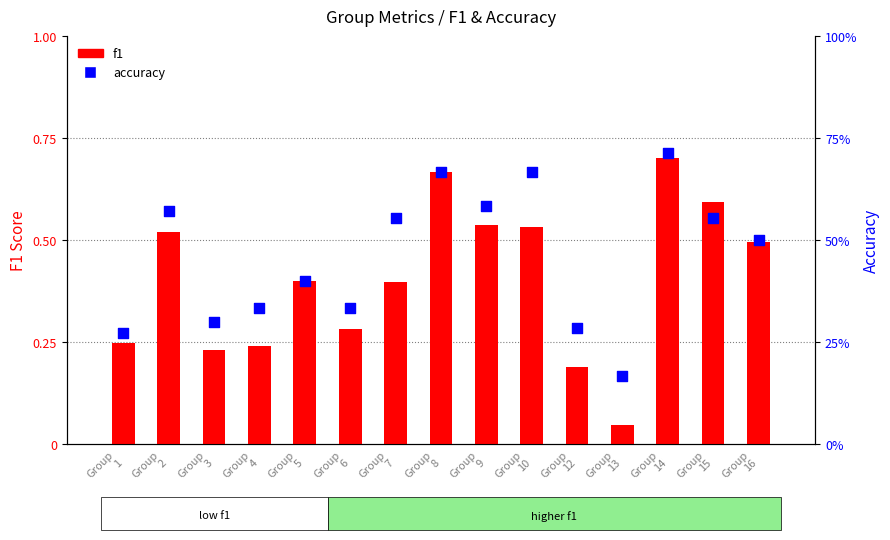

Which series has the widest spread of Y values?

f1